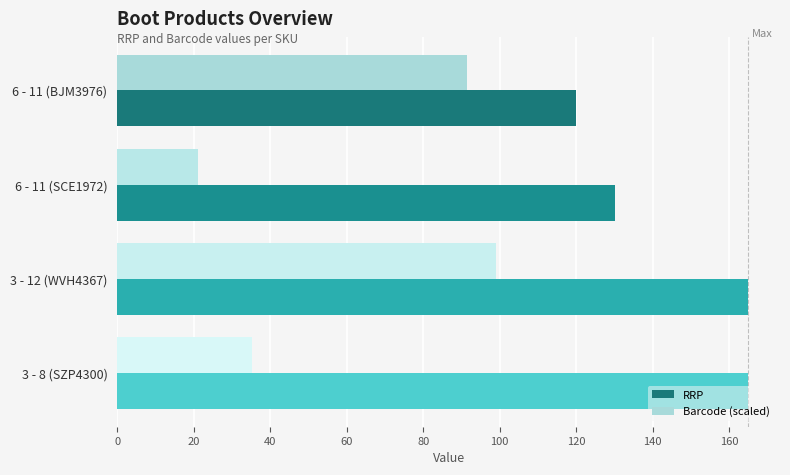

Count the RRP values in the range 130 to 165.

3